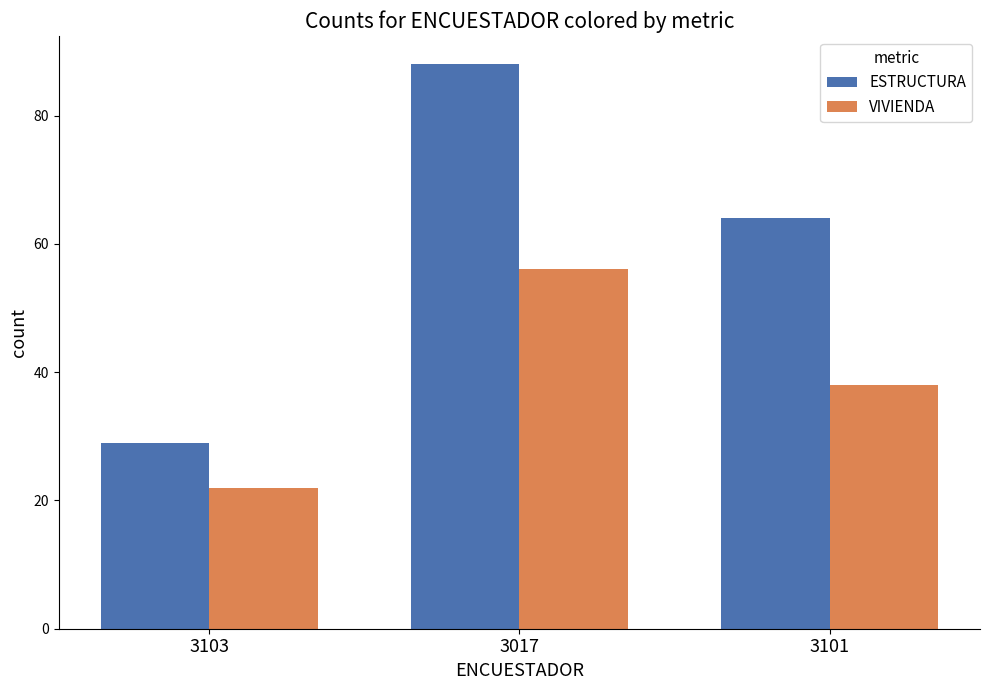

What is the maximum value shown in the chart?

88